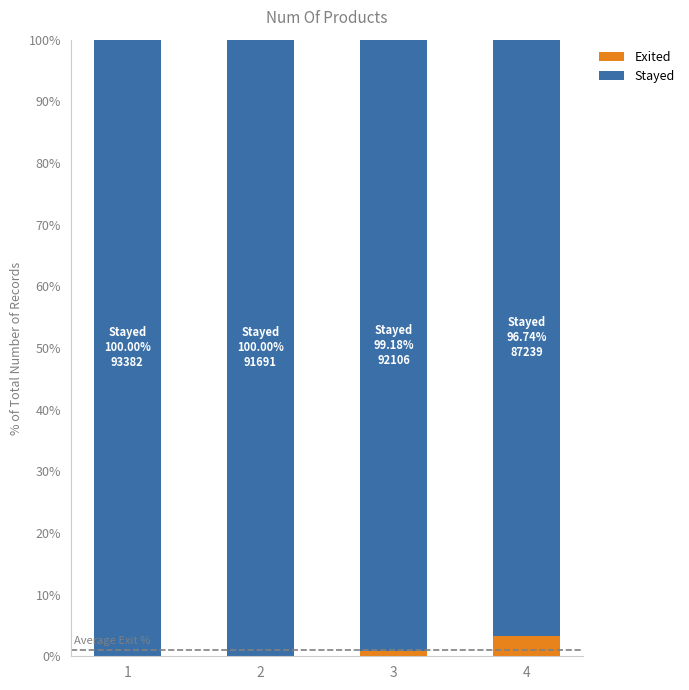

Is it true that Exited equals 0.8 at 3?

True